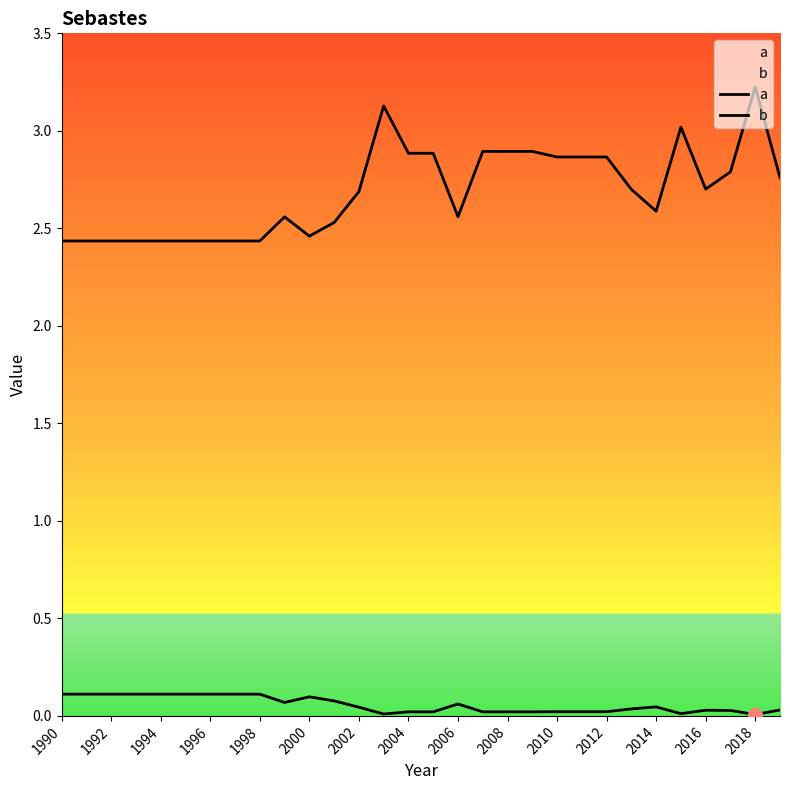

What is the total value across all series at 2006?

2.6